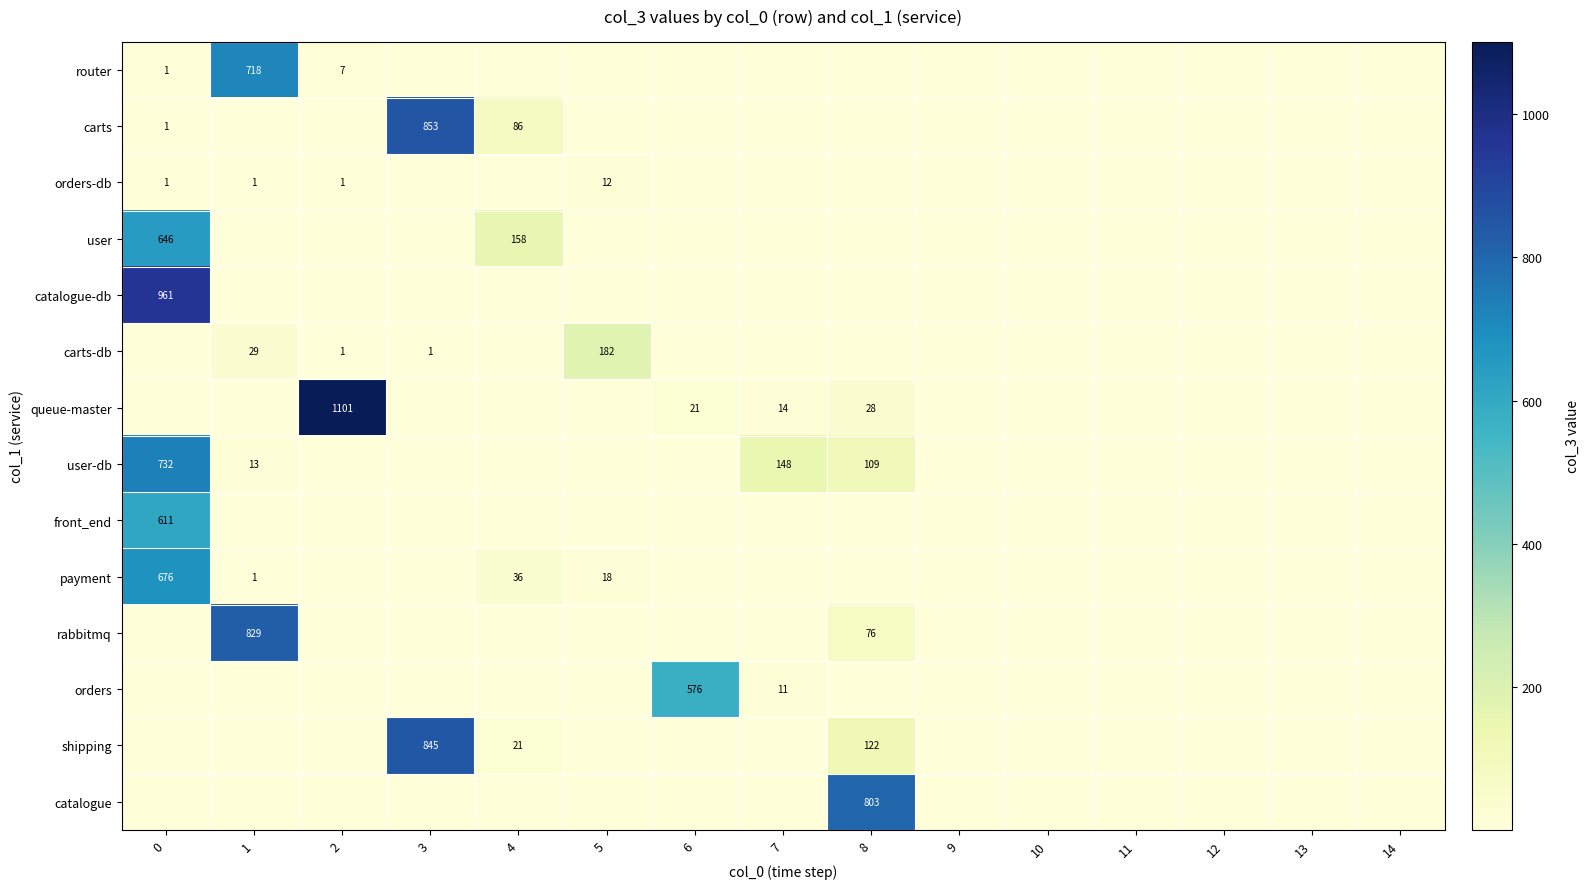

How many categories are shown in the chart?

15